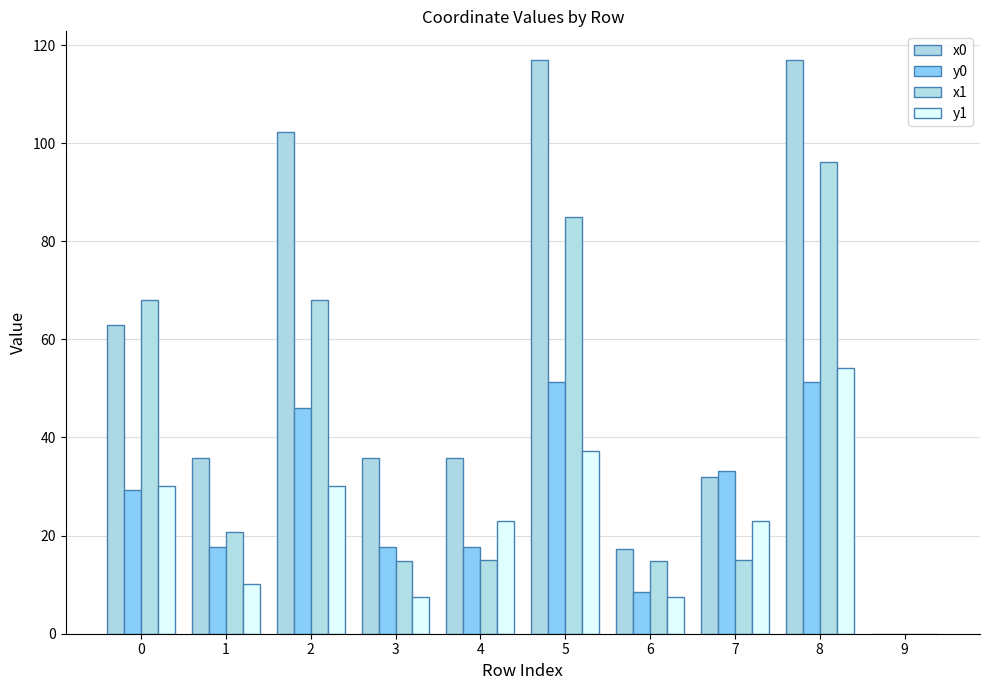

List the series in order of their peak value, highest first.

x0, x1, y1, y0